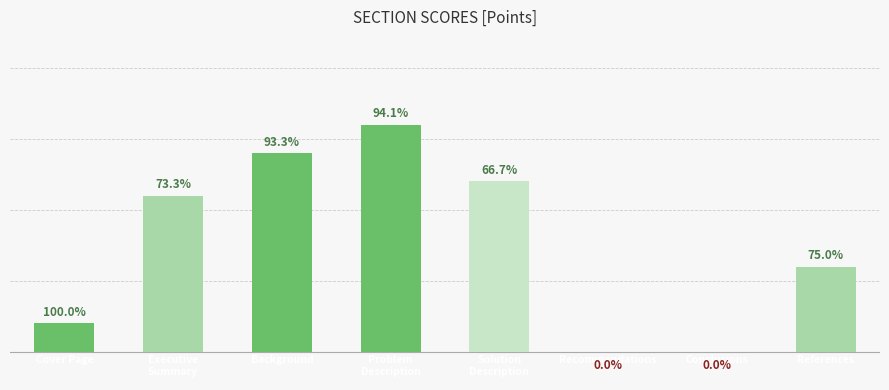

Is it true that the value at References is 10?

False